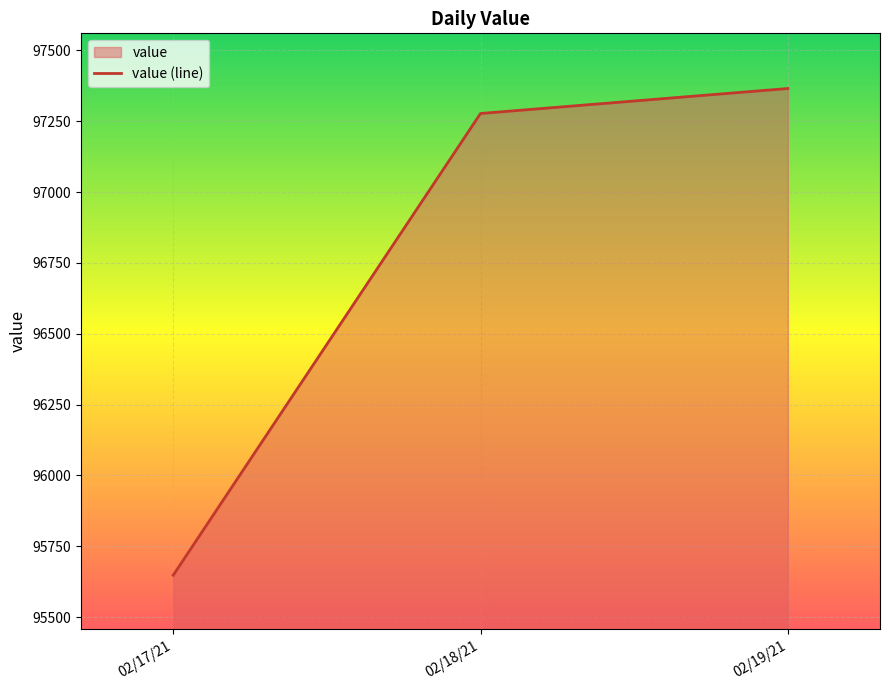

What is the ratio of the value at 02/18/21 to the value at 02/17/21?

1.0